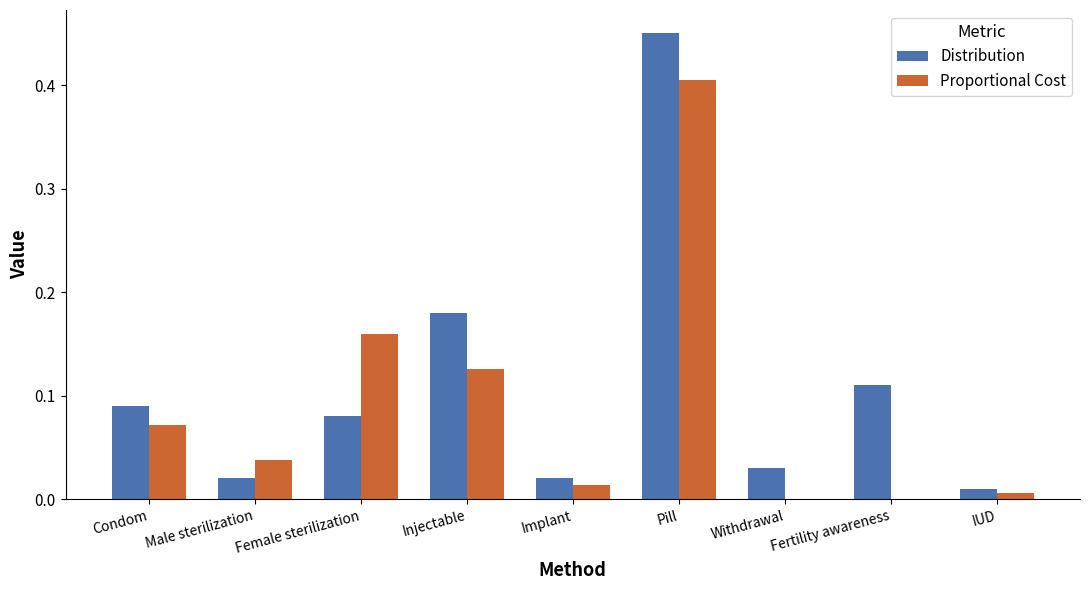

At which category is the sum across all series the highest?

Pill